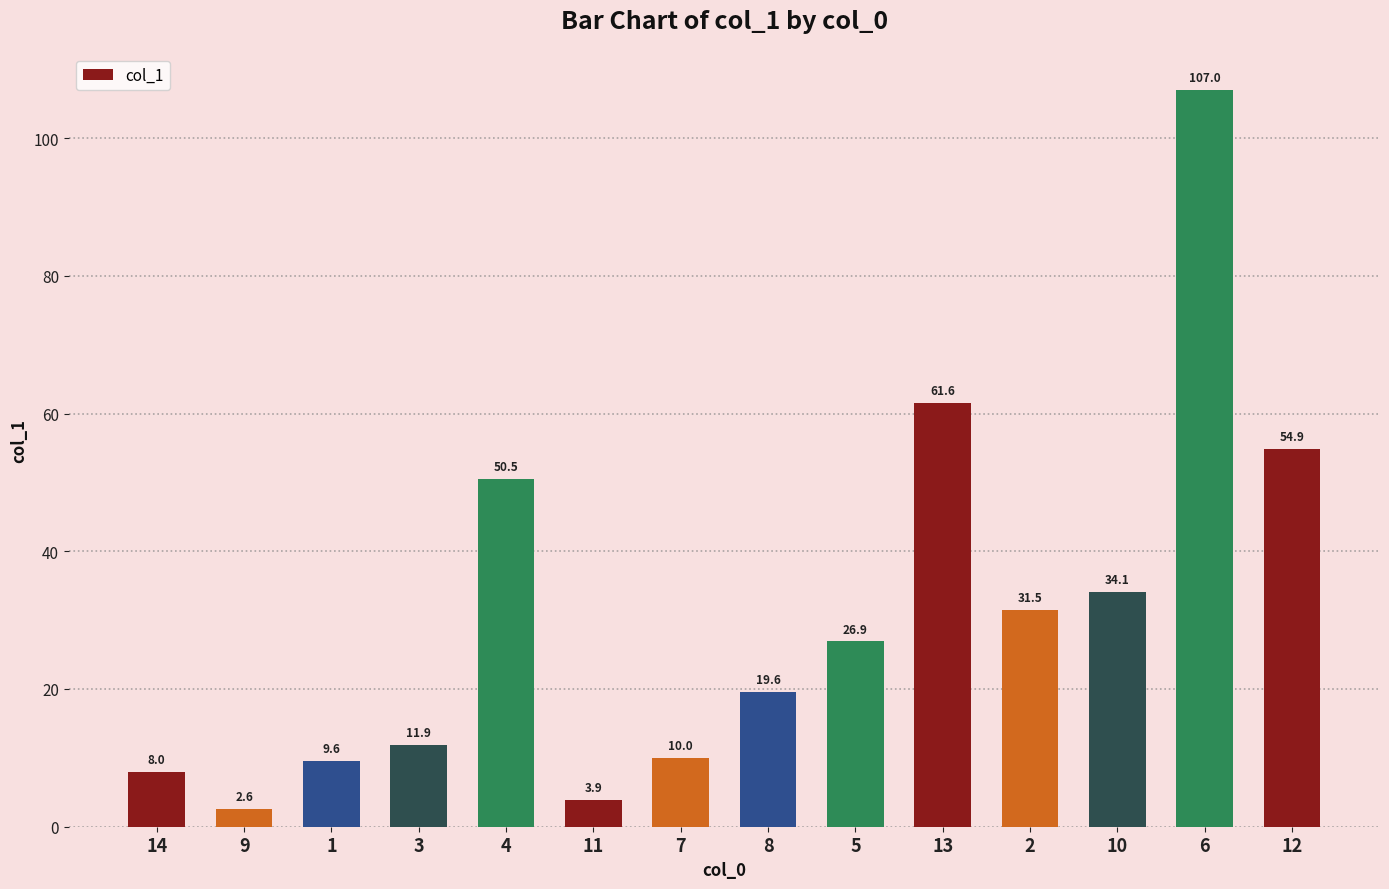

List the labels in order of value, smallest first.

9, 11, 14, 1, 7, 3, 8, 5, 2, 10, 4, 12, 13, 6